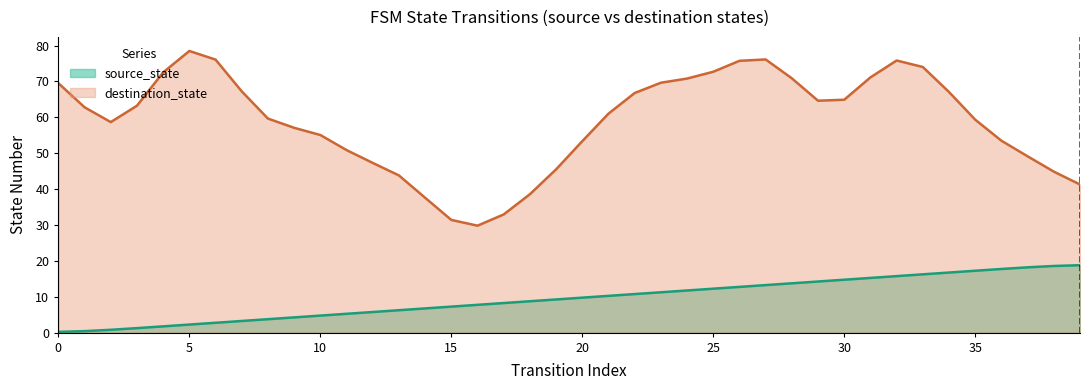

What is the change in value from 9 to 20?

+5.5